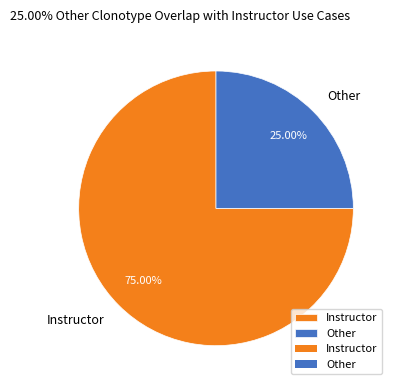

What portion of the pie excludes Instructor?

25.0%